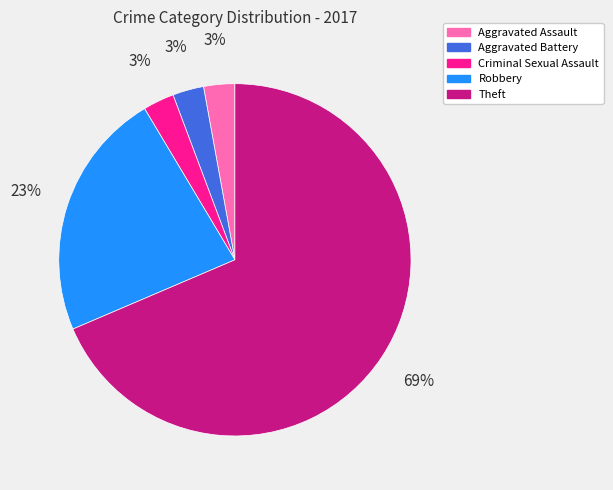

Do Aggravated Assault and Theft together represent more than half of the pie?

Yes